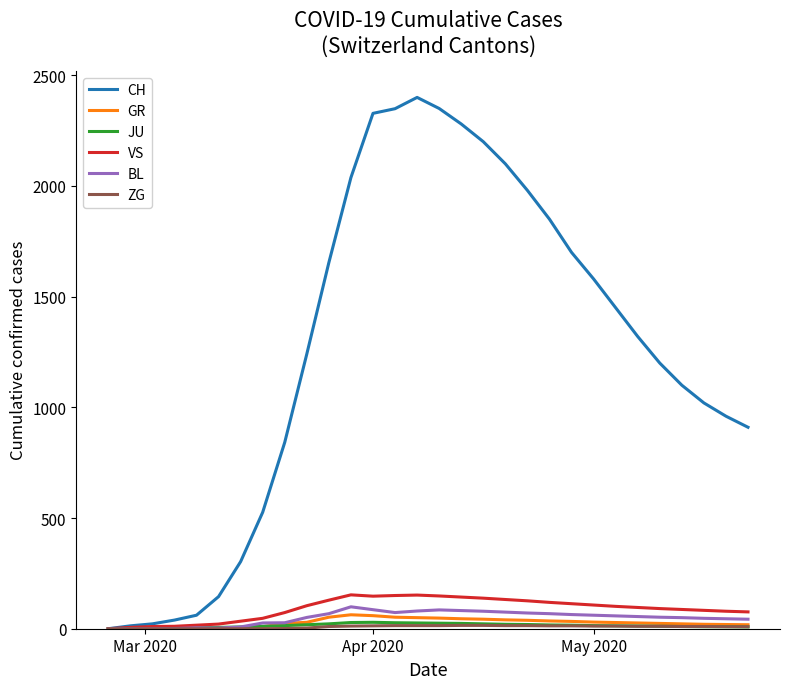

Does the chart display data point markers on the line(s)?

No